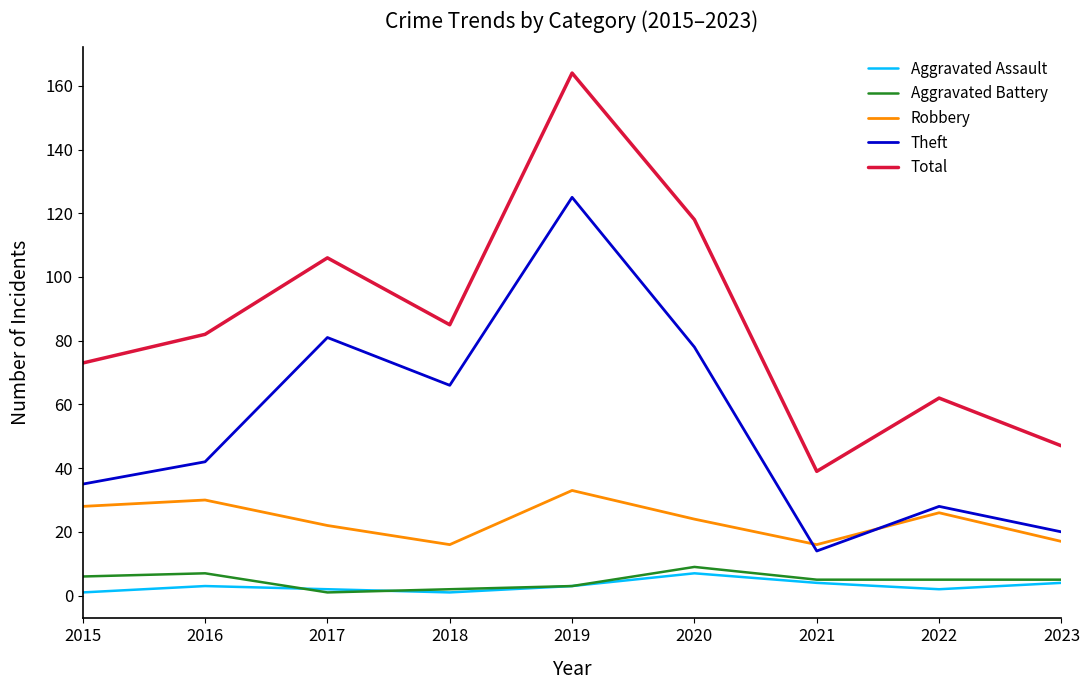

What is the difference between the maximum and second lowest values in the Aggravated Battery series?

7